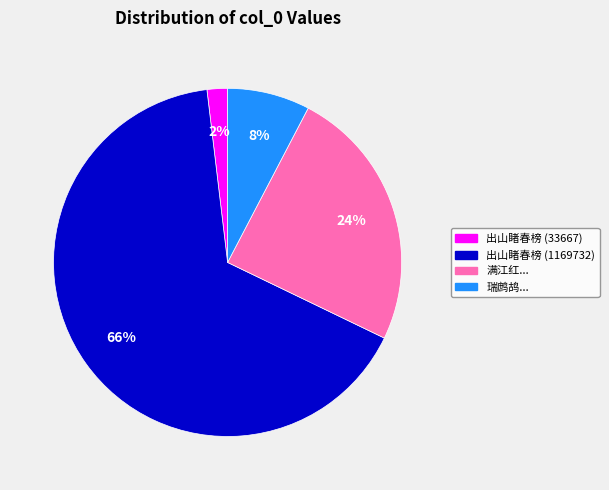

To the nearest percent, what is the difference between the largest and smallest slice percentages?

64%